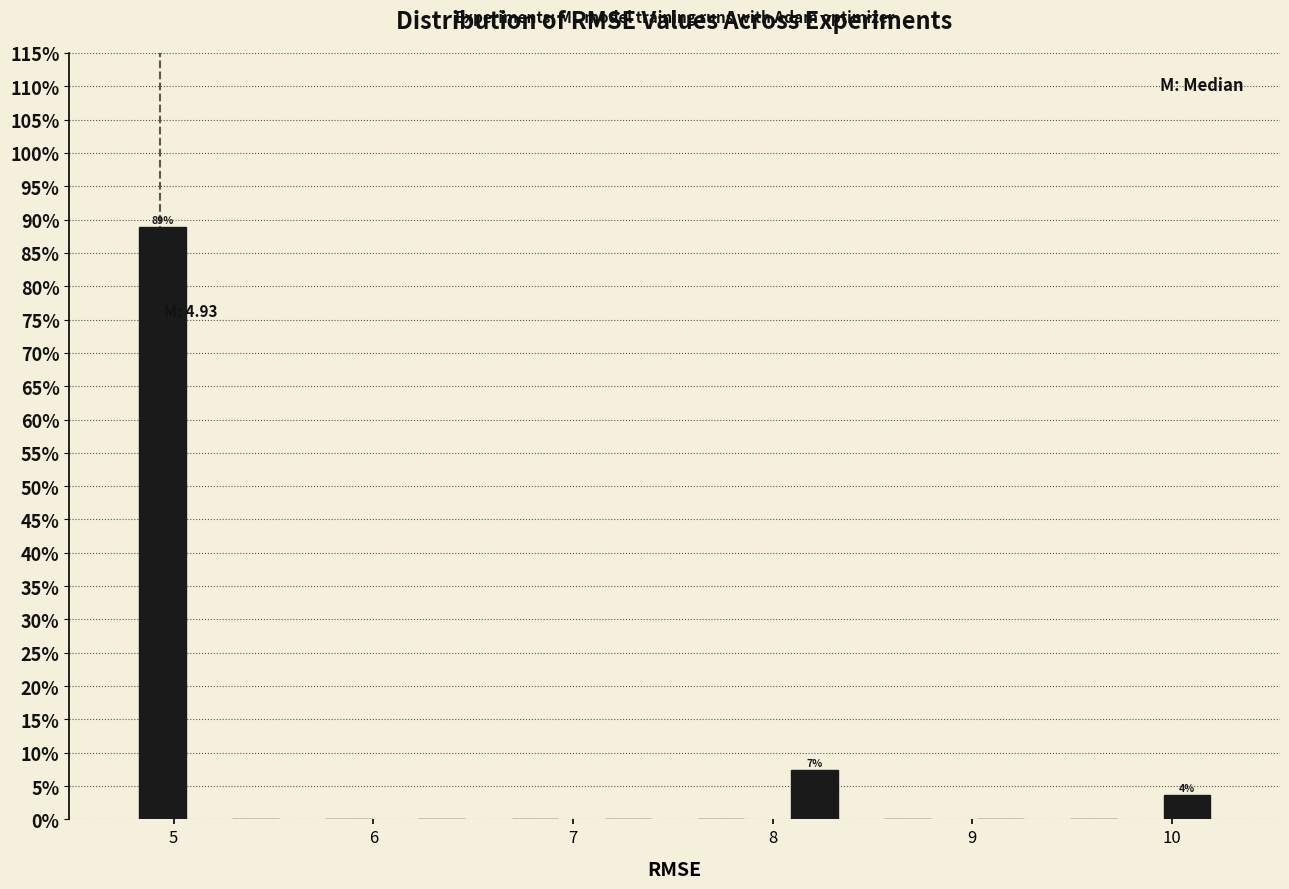

Which range on the x-axis has the tallest bar?

4.7 to 5.2